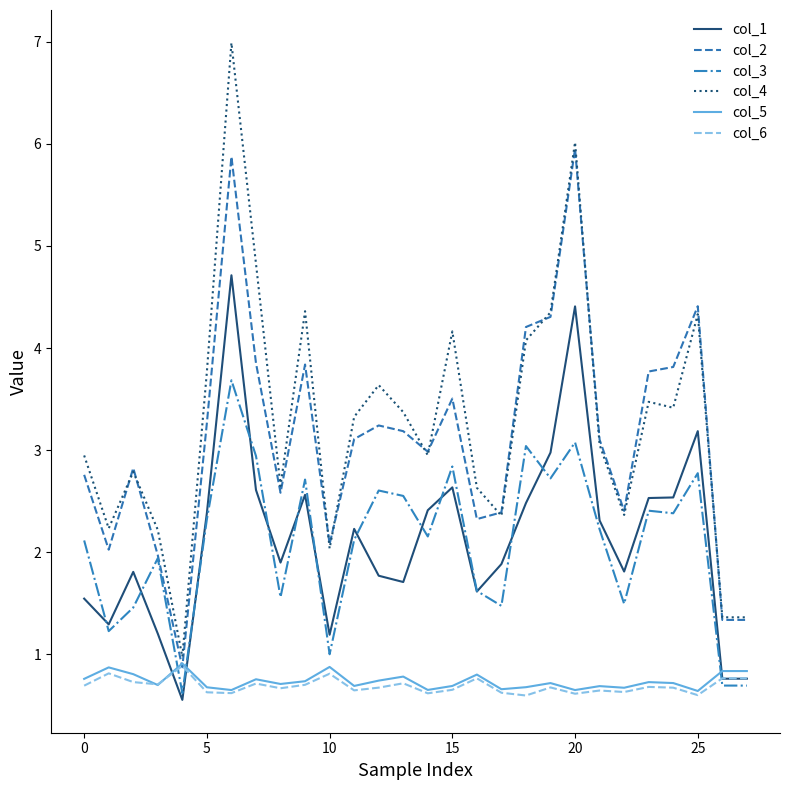

Which series has the largest range (max minus min)?

col_4